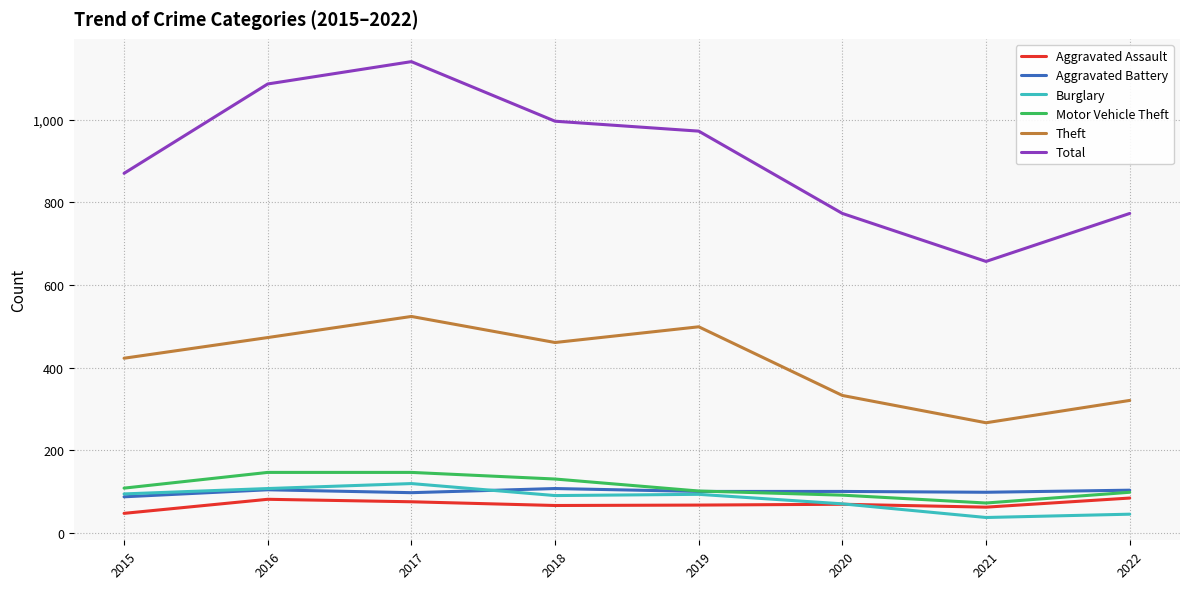

True or false: Aggravated Battery and Total intersect in this chart.

False